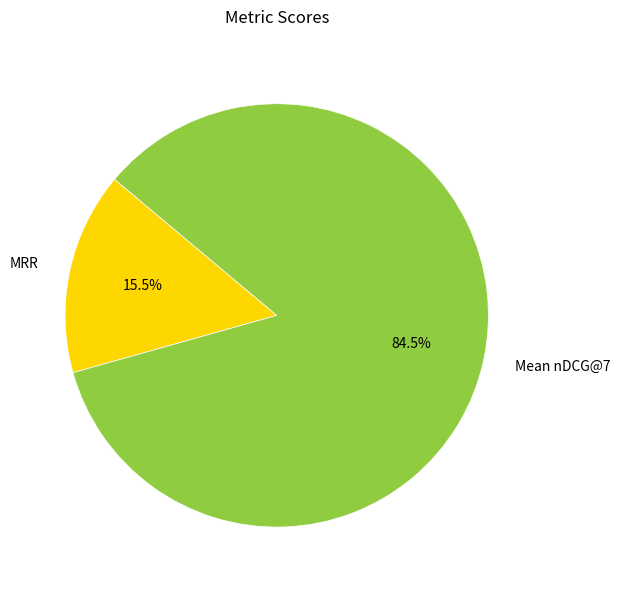

What is the largest slice in the pie chart?

Mean nDCG@7